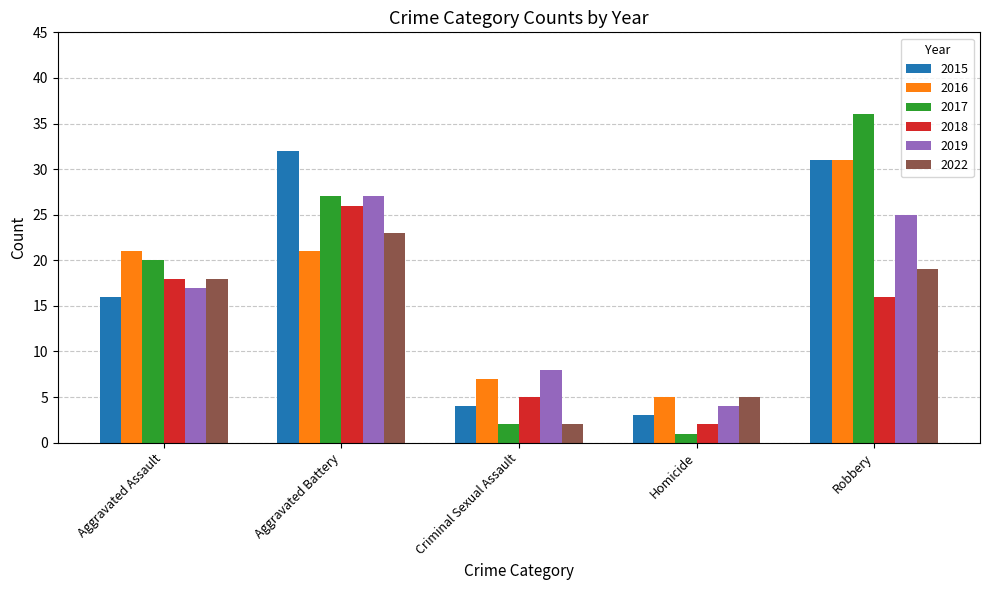

What is the average value of the 2018 series?

13